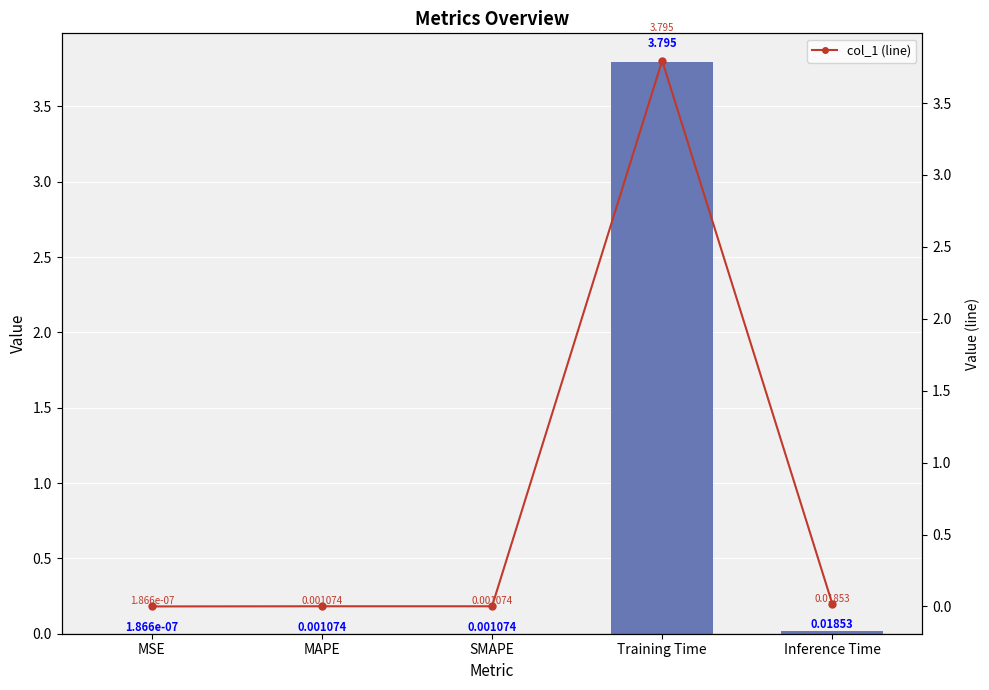

List the labels in order of col_1 (line) value, smallest first.

MSE, SMAPE, MAPE, Inference Time, Training Time